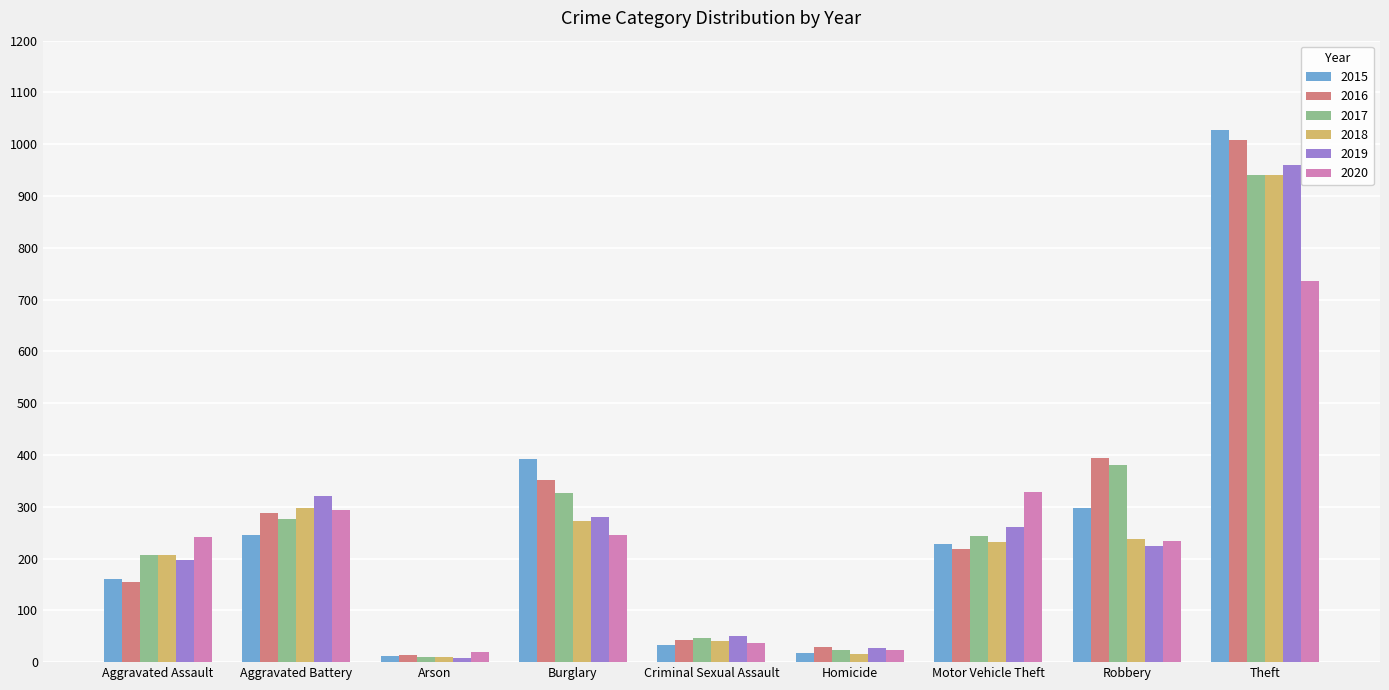

Rank the categories by 2016 value from lowest to highest.

Arson, Homicide, Criminal Sexual Assault, Aggravated Assault, Motor Vehicle Theft, Aggravated Battery, Burglary, Robbery, Theft